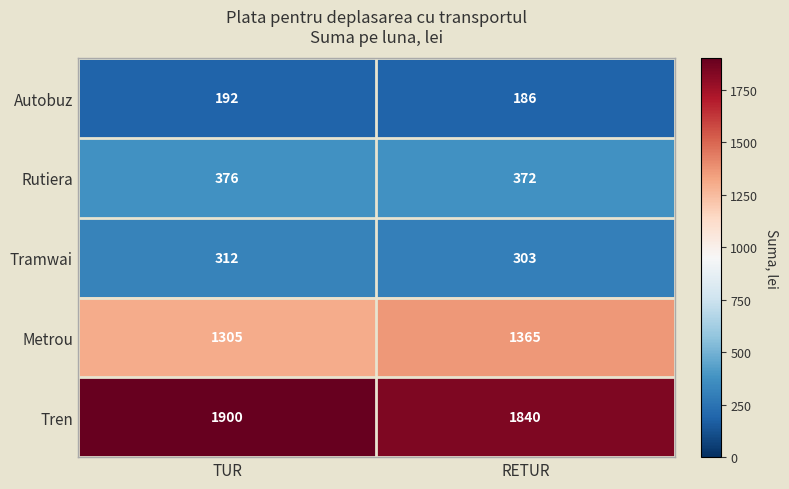

What is the spread (max minus min) of values at TUR?

1708